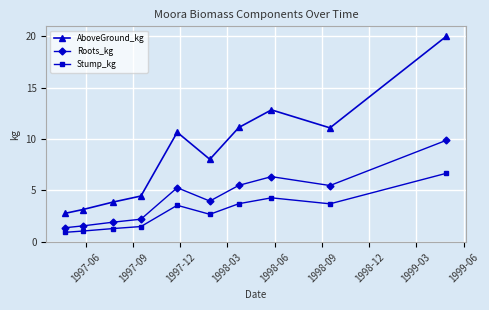

In AboveGround_kg, how many points are lower than both neighbors (excluding endpoints)?

2